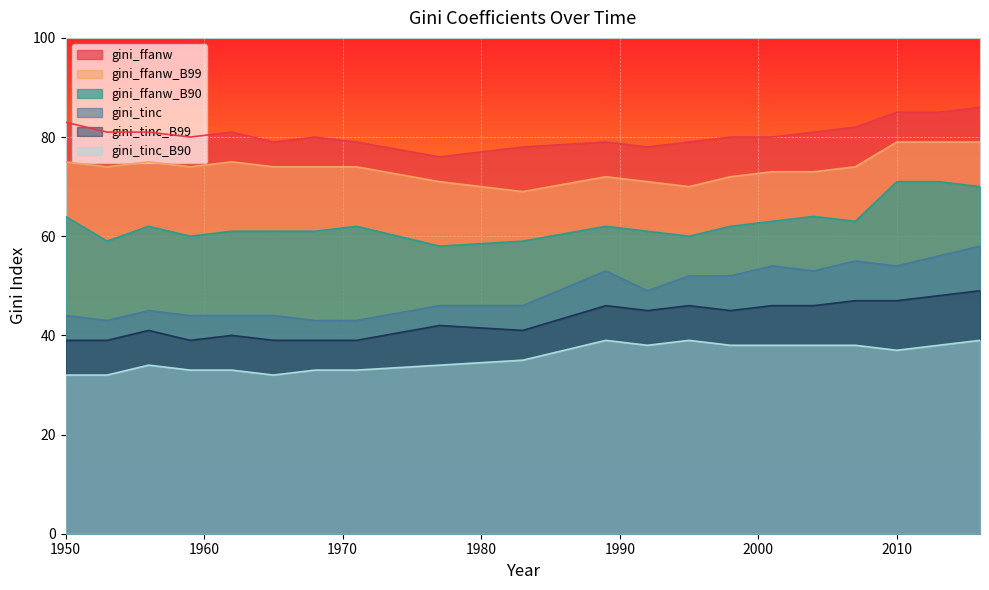

In gini_tinc_B99, how many points are lower than both neighbors (excluding endpoints)?

4